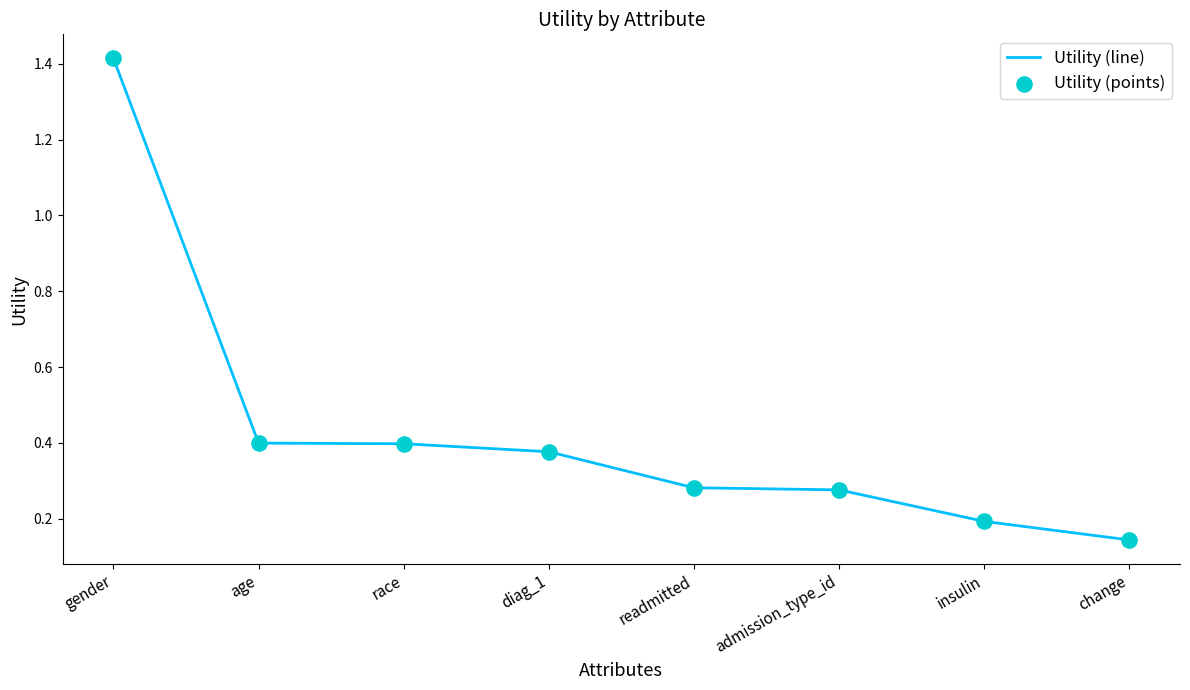

What is the sum of the values at readmitted and diag_1?

0.7